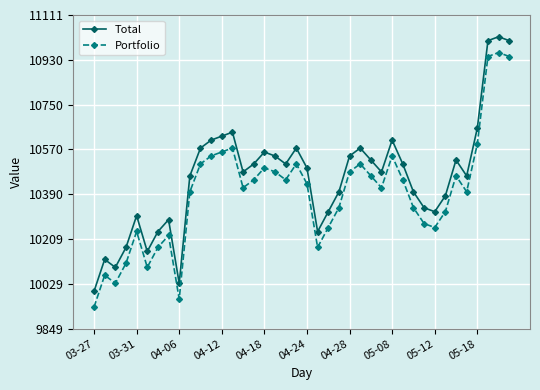

What is the average value of the Total series?

10458.4